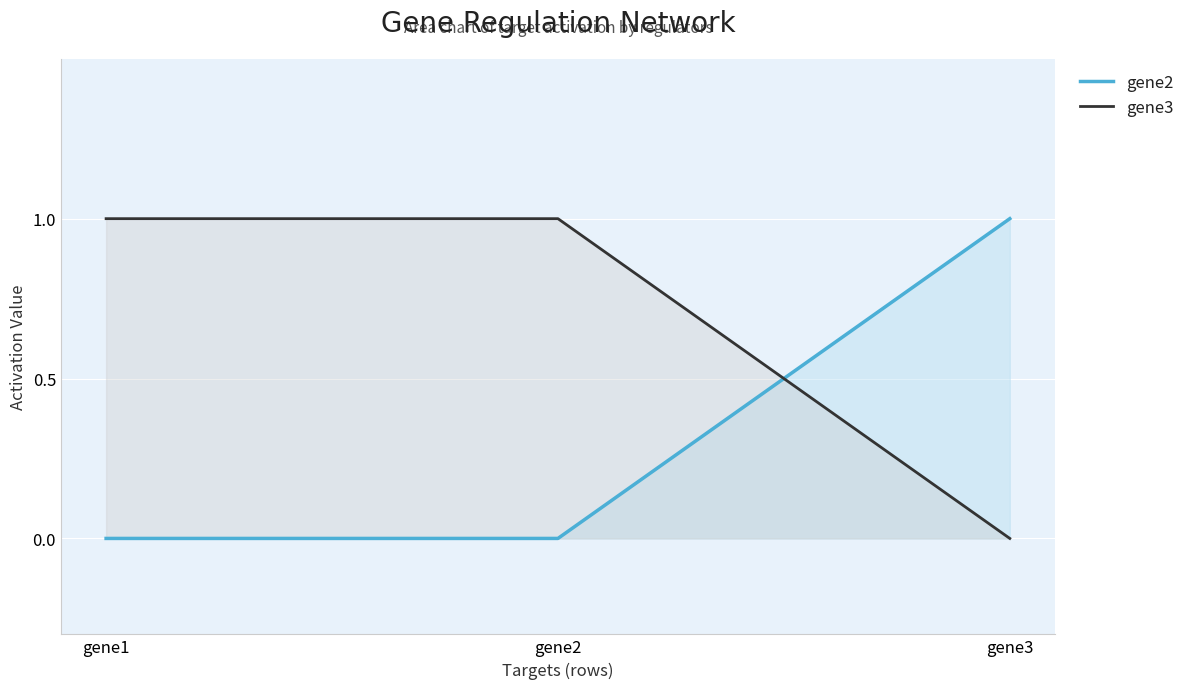

The gene2 series shows 0 at gene1. True or false?

True